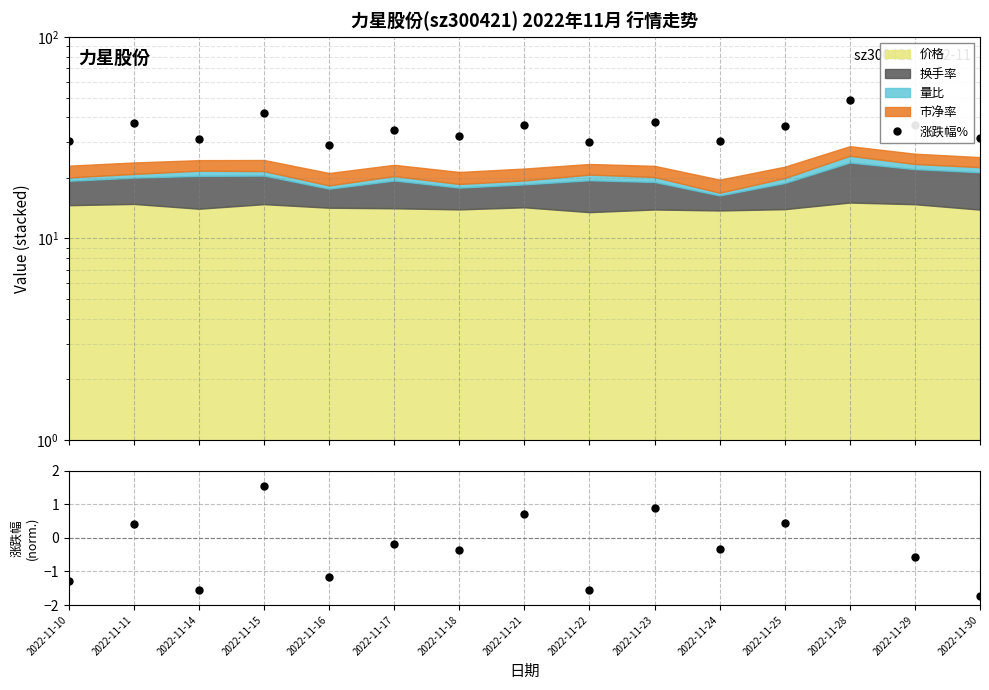

How many values in 涨跌幅% / mean are below zero?

9